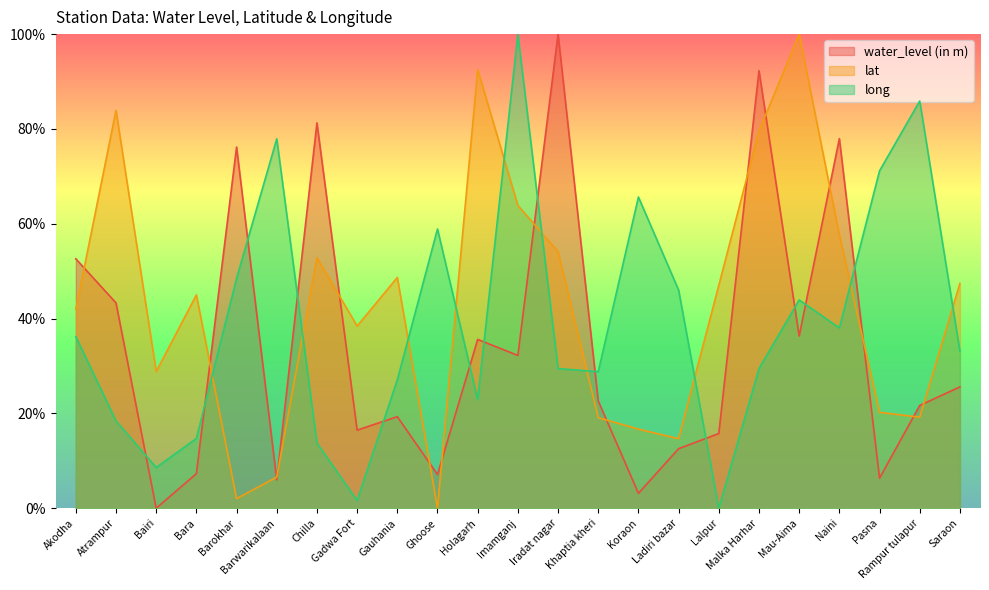

At which category is the sum across all series the highest?

Malka Harhar